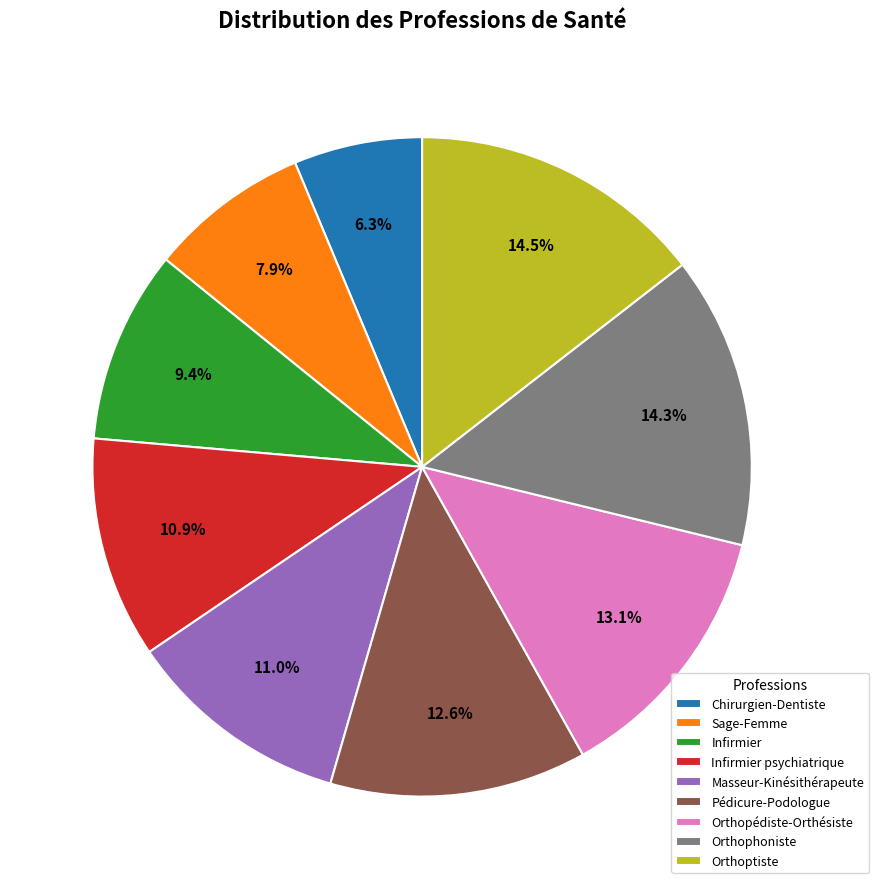

Is it true that Pédicure-Podologue is 13% of the pie?

True